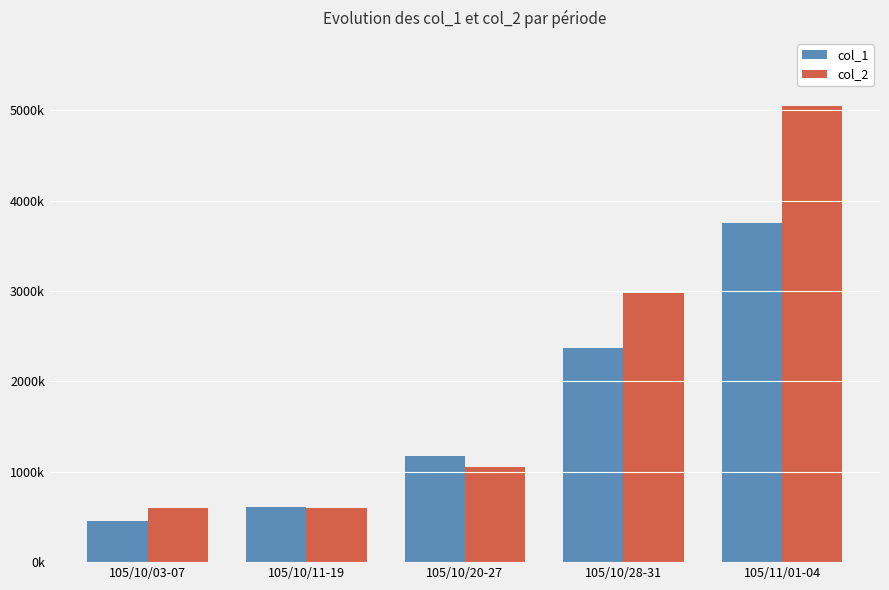

What are all the series names shown in the legend?

col_1, col_2